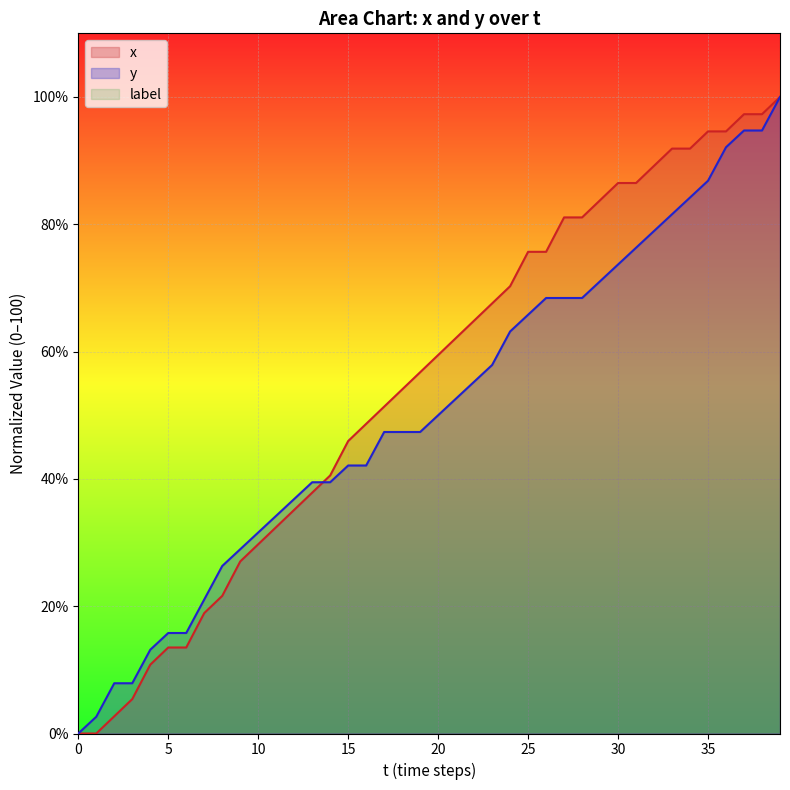

Is the value of y at 6 greater than the value of x at 24?

No